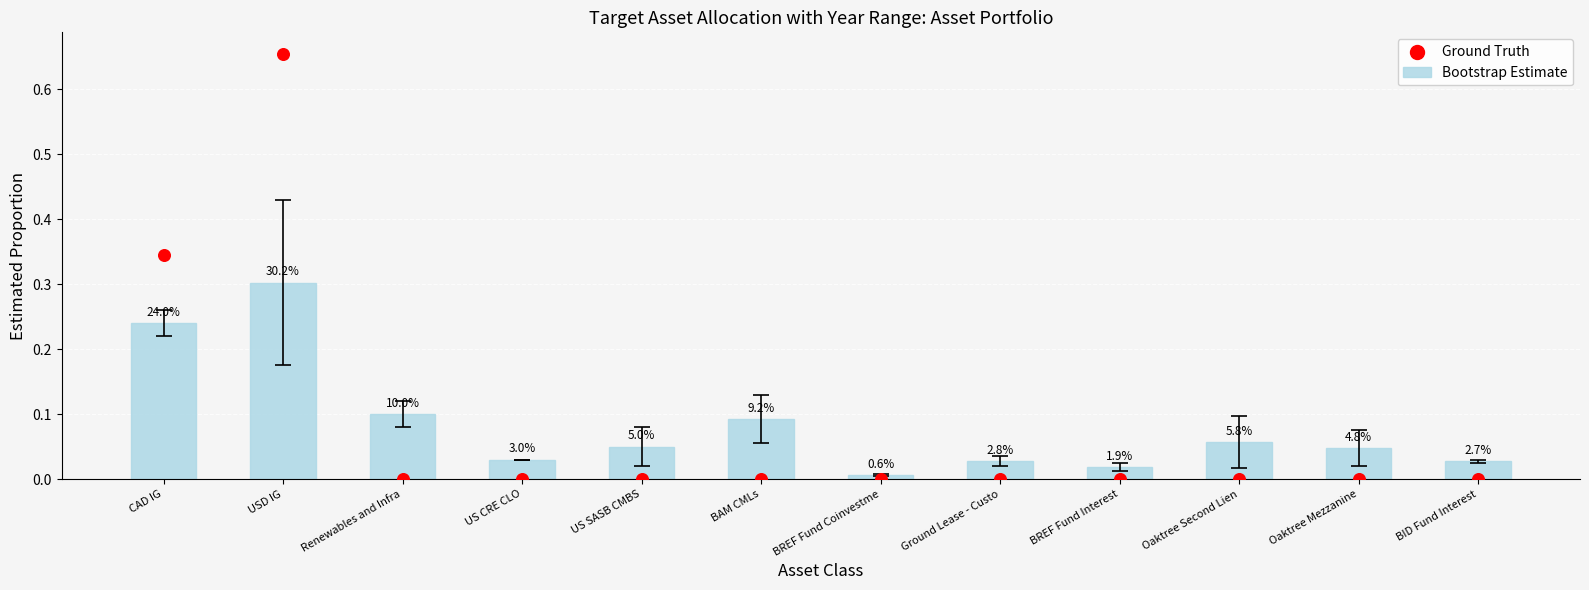

Which series reaches the minimum Y coordinate?

Ground Truth